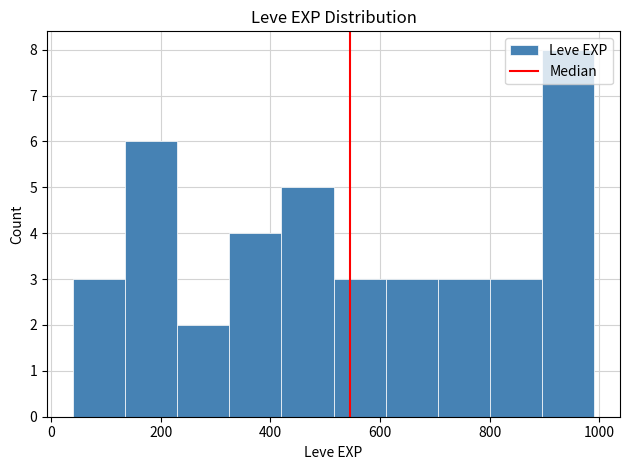

Which range on the x-axis has the tallest bar?

895 to 990